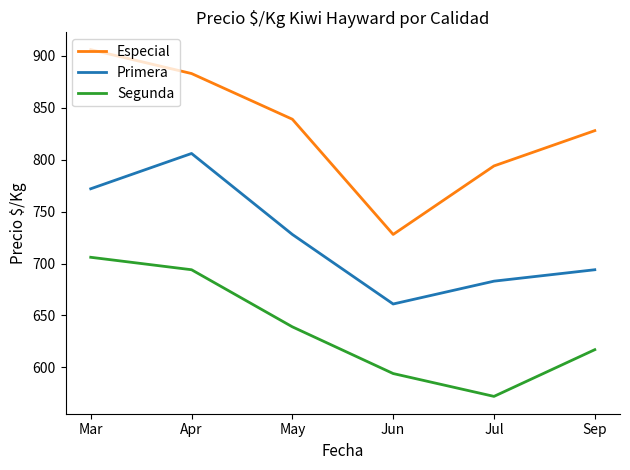

Reading right to left, list all the values displayed in this chart.

Especial: 828	794	728	839	883	906
Primera: 694	683	661	728	806	772
Segunda: 617	572	594	639	694	706